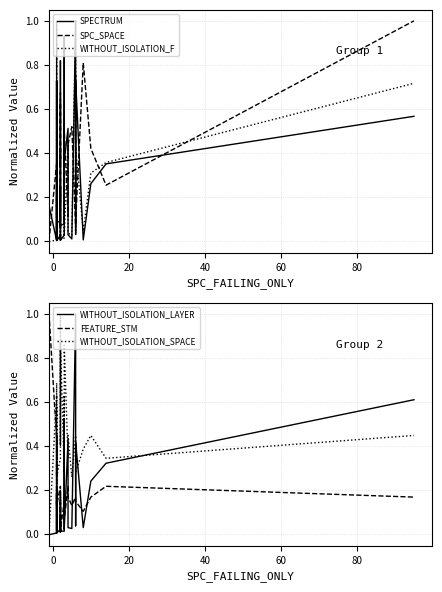

Count the number of categories in the chart.

40